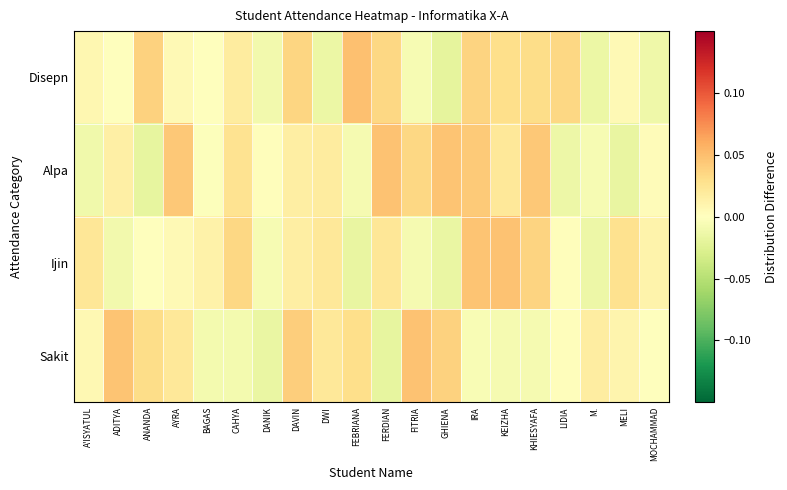

At how many categories does at least one series exceed 0?

20